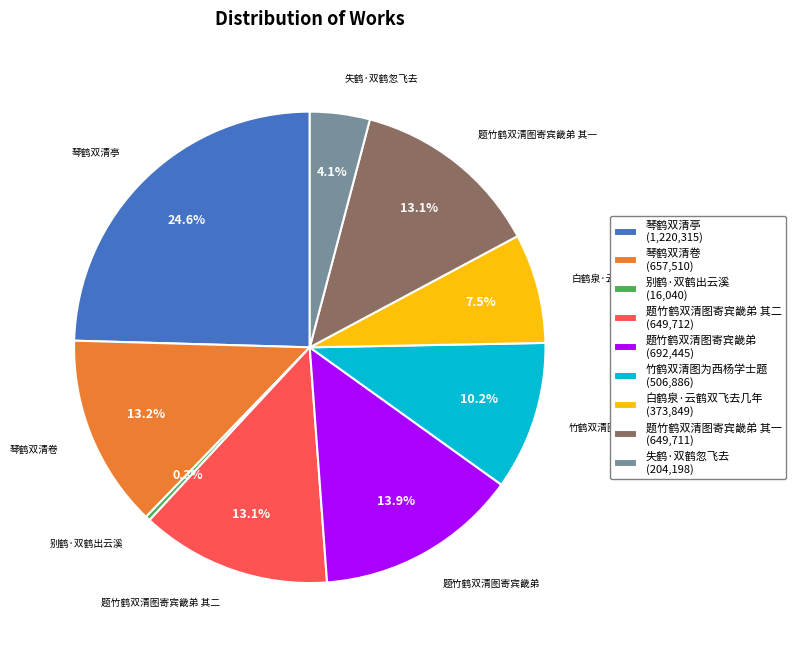

Count the number of slices in the pie.

9